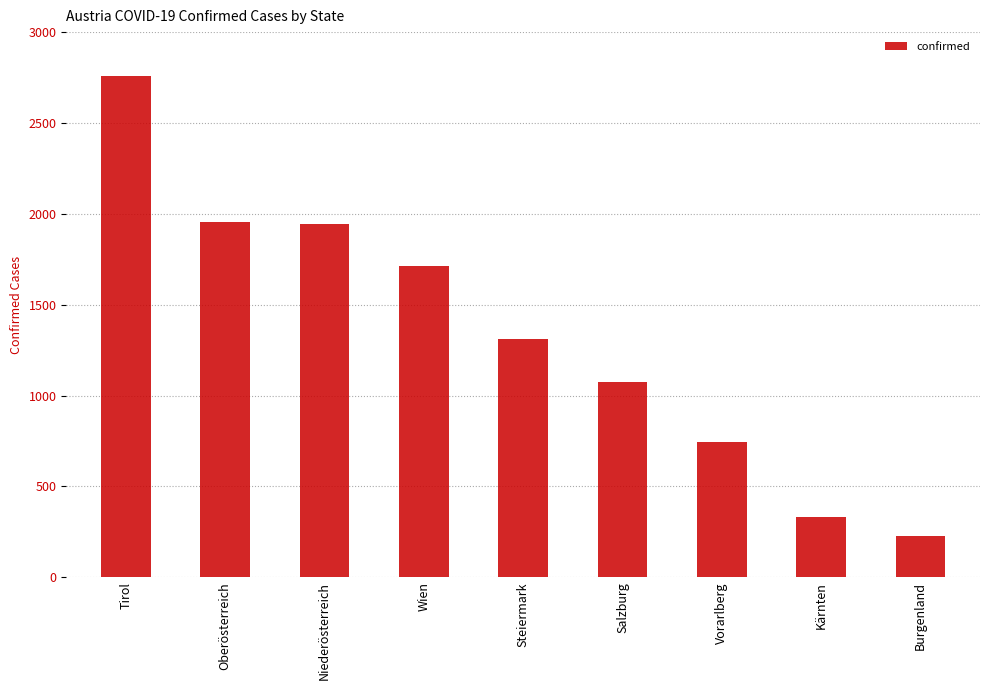

What is the minimum value shown in the chart?

228